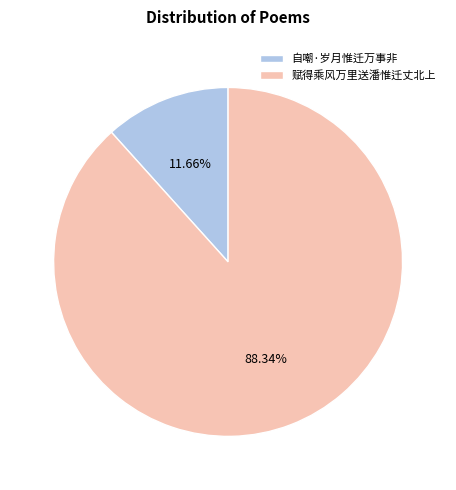

What percentage is the 自嘲·岁月惟迁万事非 slice, to the nearest percent?

12%